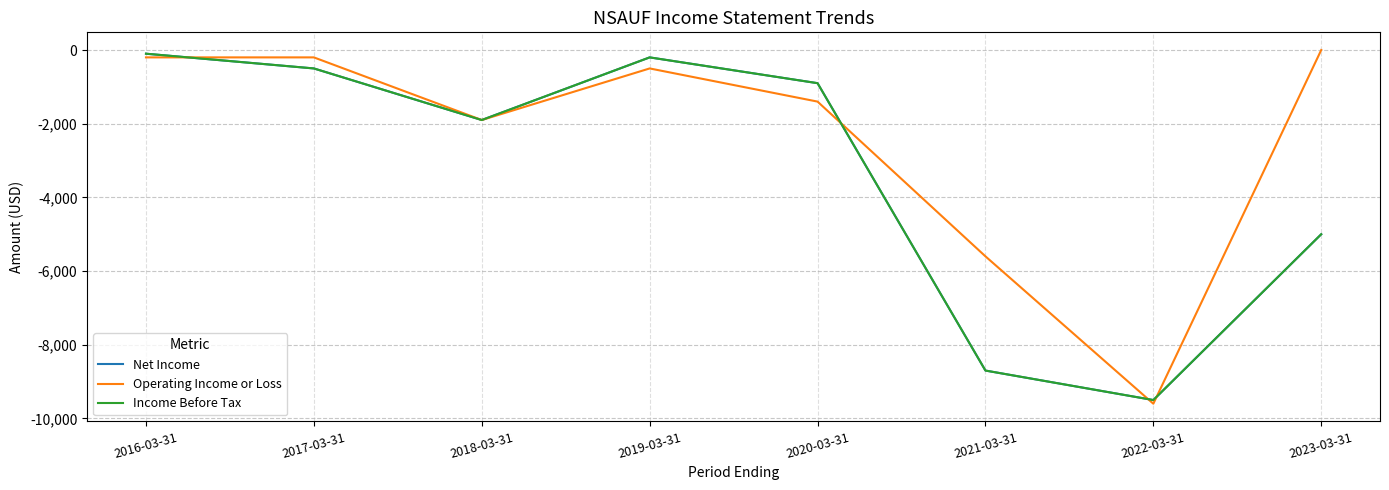

Is this an area chart (filled region under the line)?

No